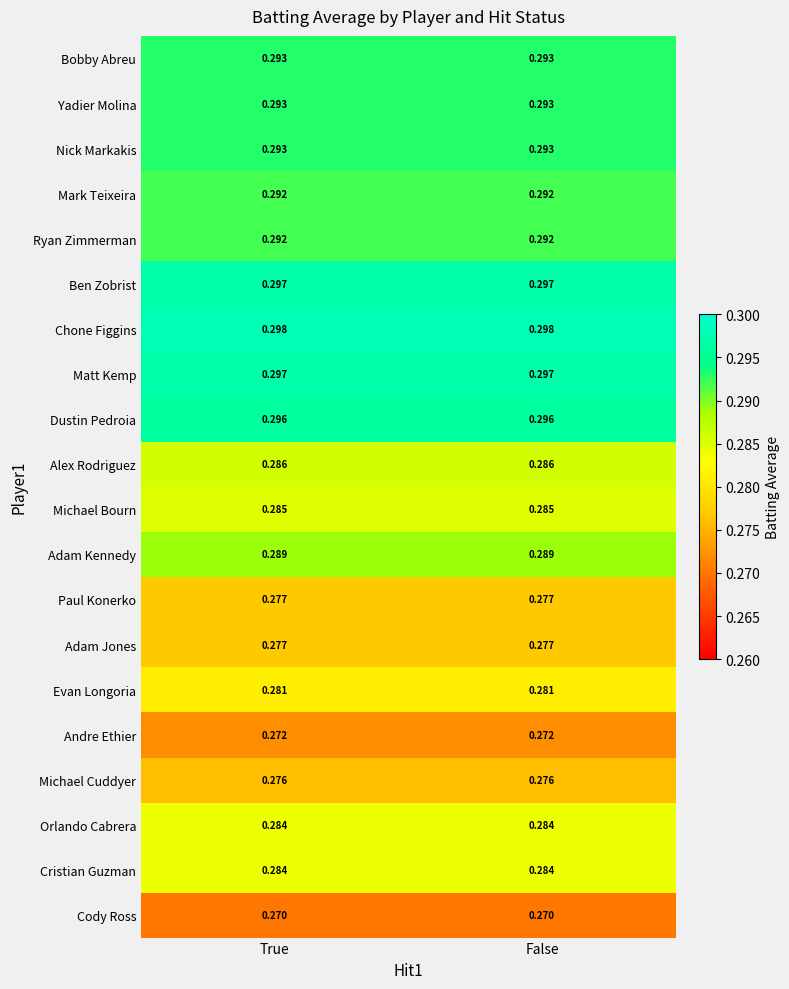

Is the value of Ben Zobrist at False greater than the value of Bobby Abreu at False?

Yes